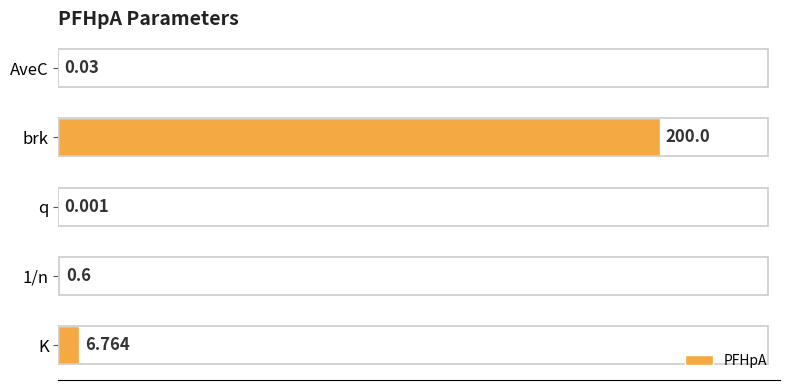

At which category does the chart reach its peak across all series?

brk